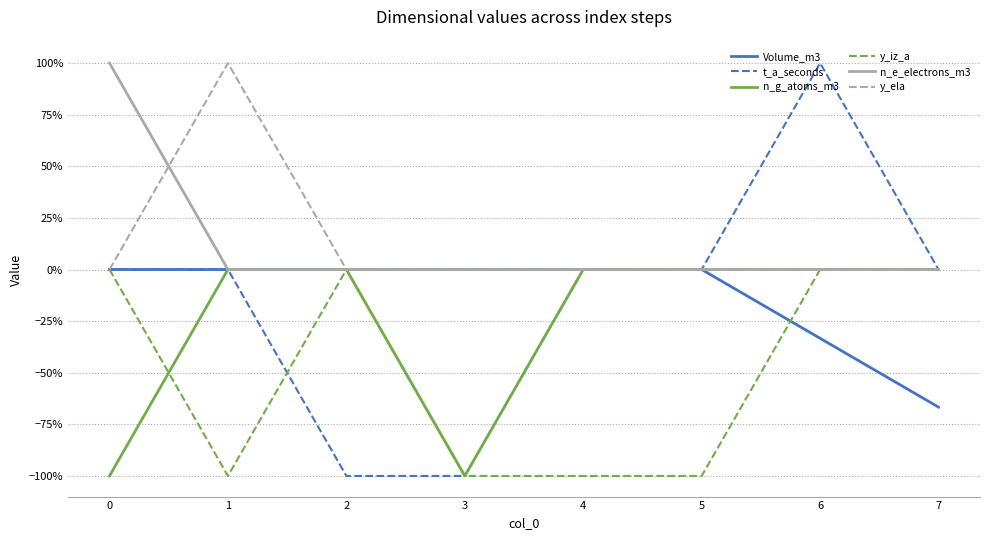

Which series has the widest spread of values?

t_a_seconds